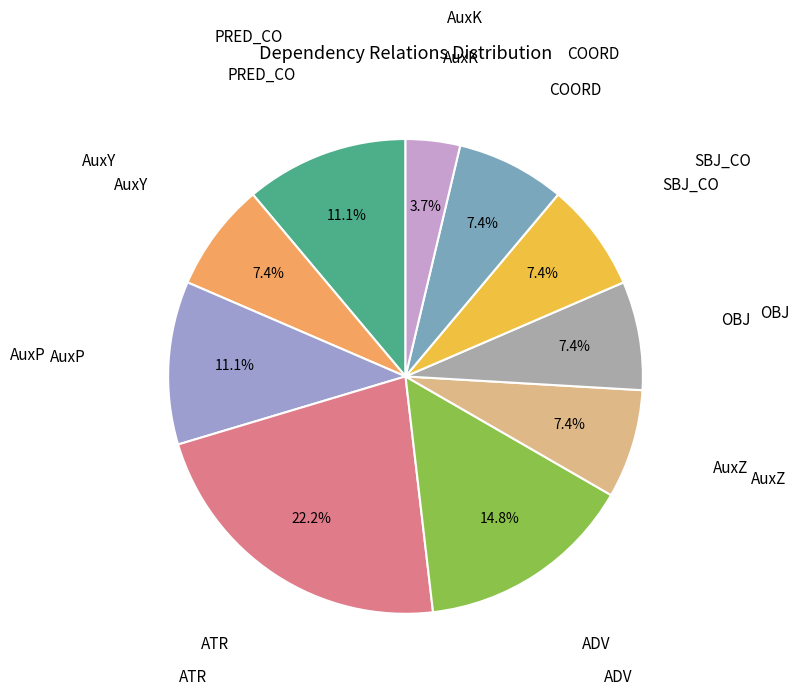

How many segments does this pie chart have?

10